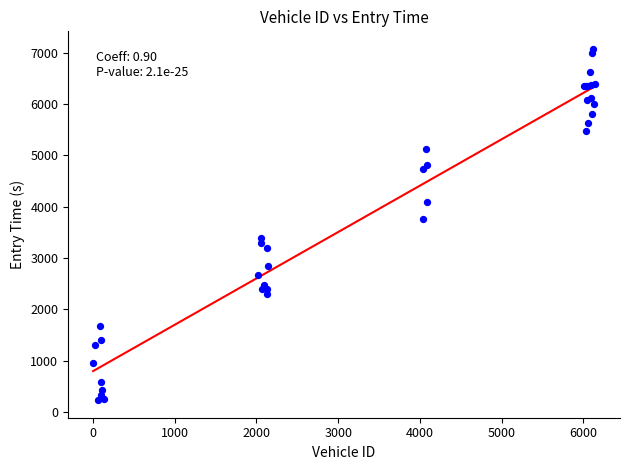

What Y value in the scatter plot is closest to 3649?

3765.3